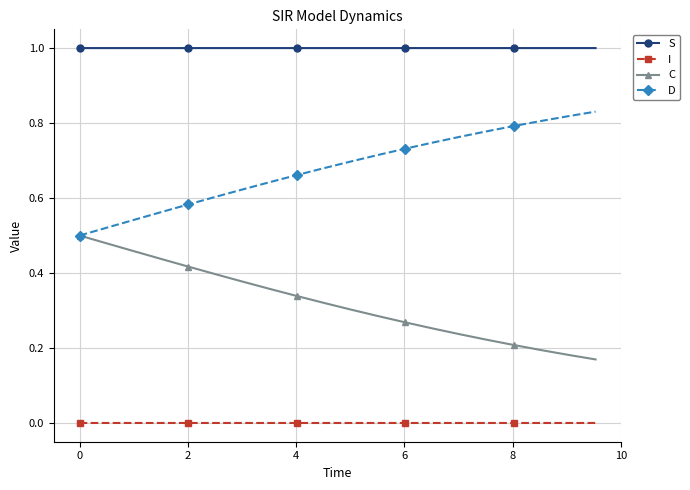

Which series has the largest total across all categories?

S